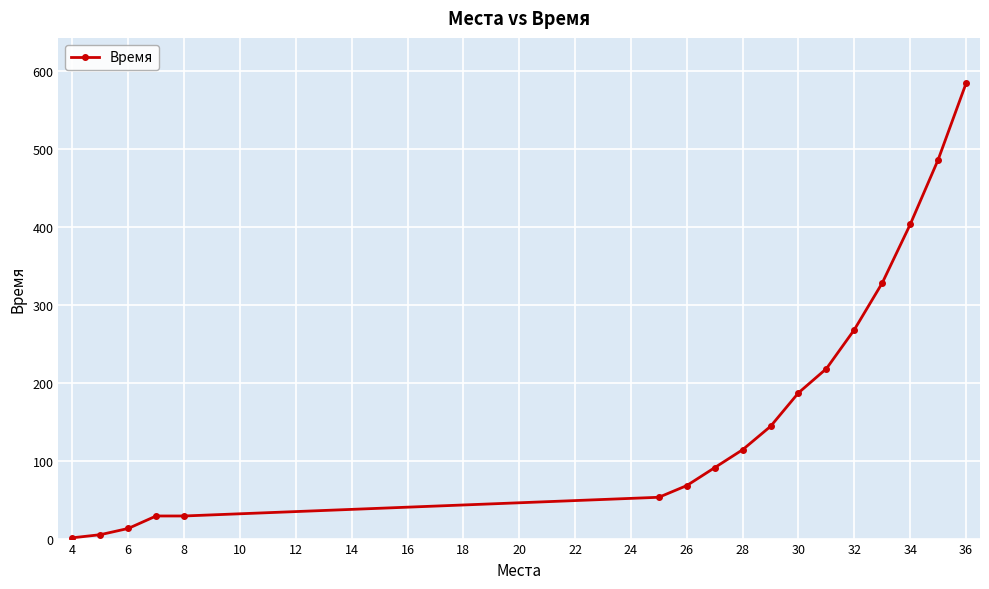

What is the difference between the maximum and minimum values?

583